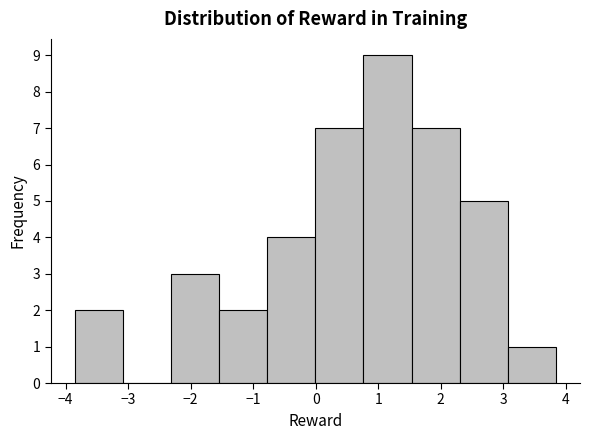

How tall is the bar that spans -0.8 to 0.0 on the x-axis? Neither the bar edges nor the heights are printed on the chart, so give them approximately, as read against the axes.

4